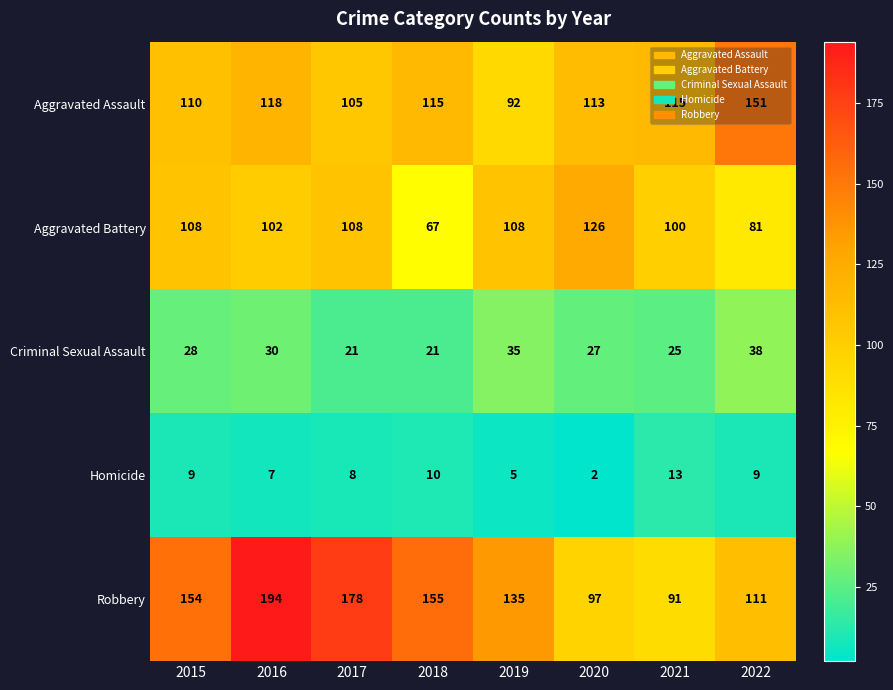

How many categories are shown in the chart?

8